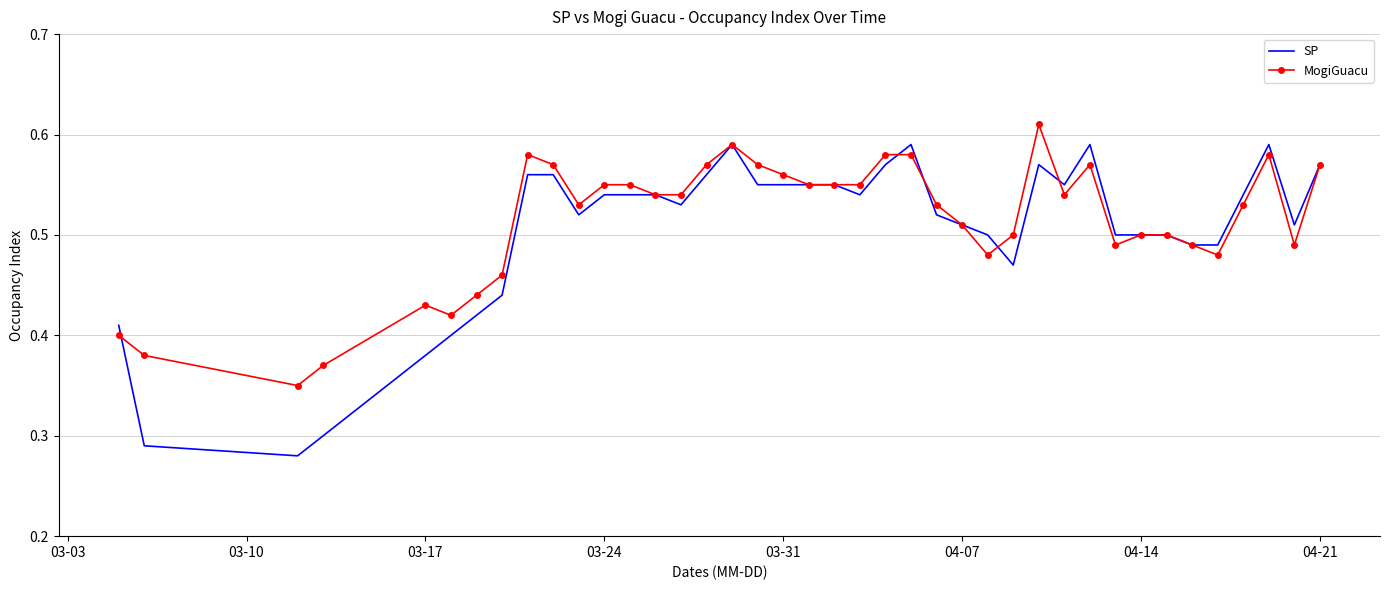

Which series has the widest spread of values?

SP